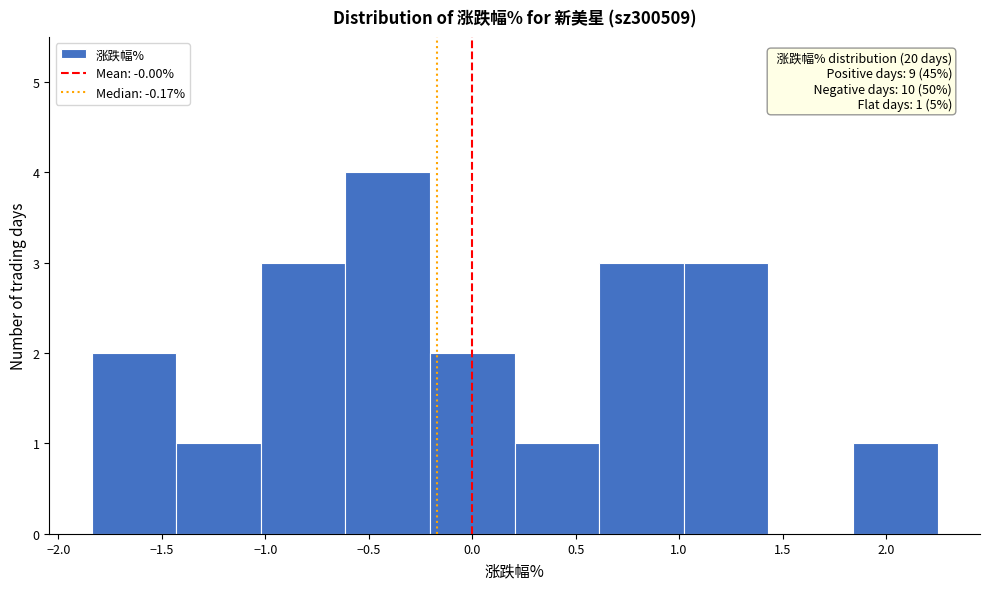

Over which range of the x-axis is the bar tallest?

-0.60 to -0.20